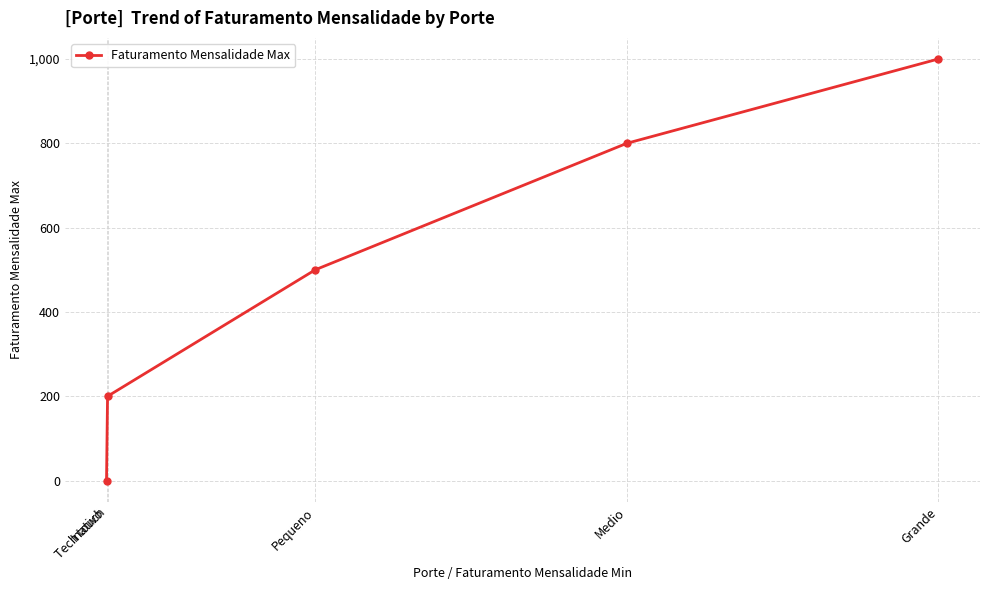

How many distinct data groups are displayed?

1